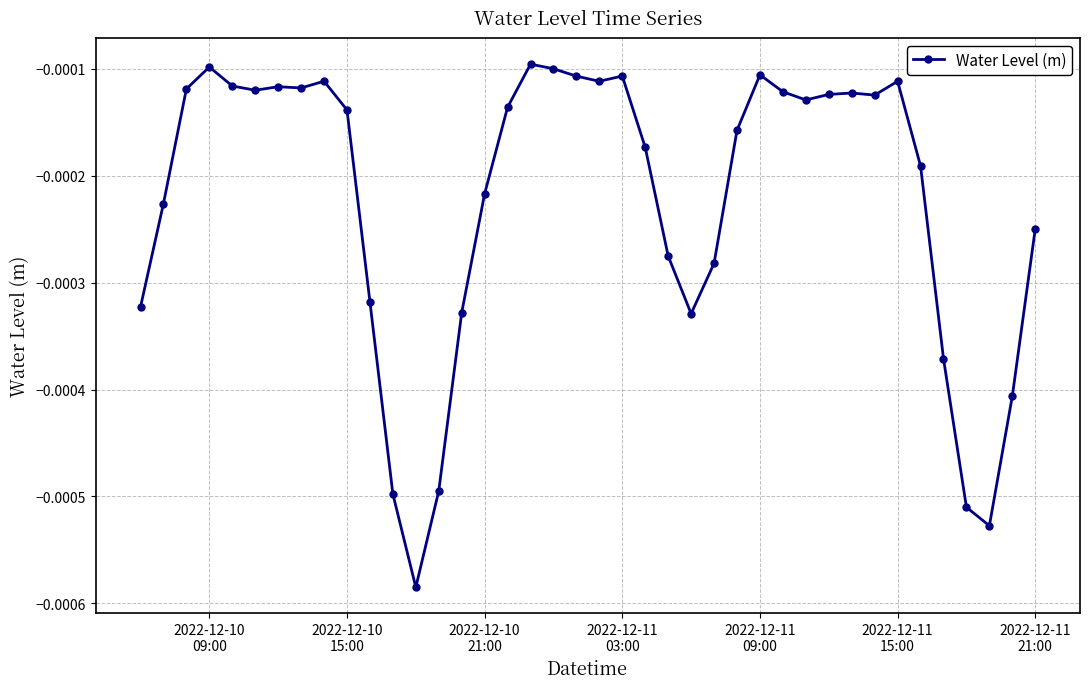

How many lines are shown in the chart?

1